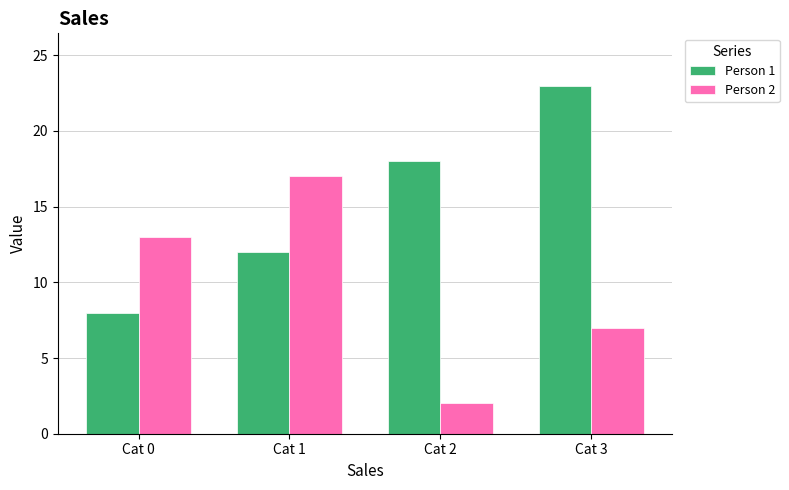

What is the difference between the highest and lowest values at Cat 1?

5